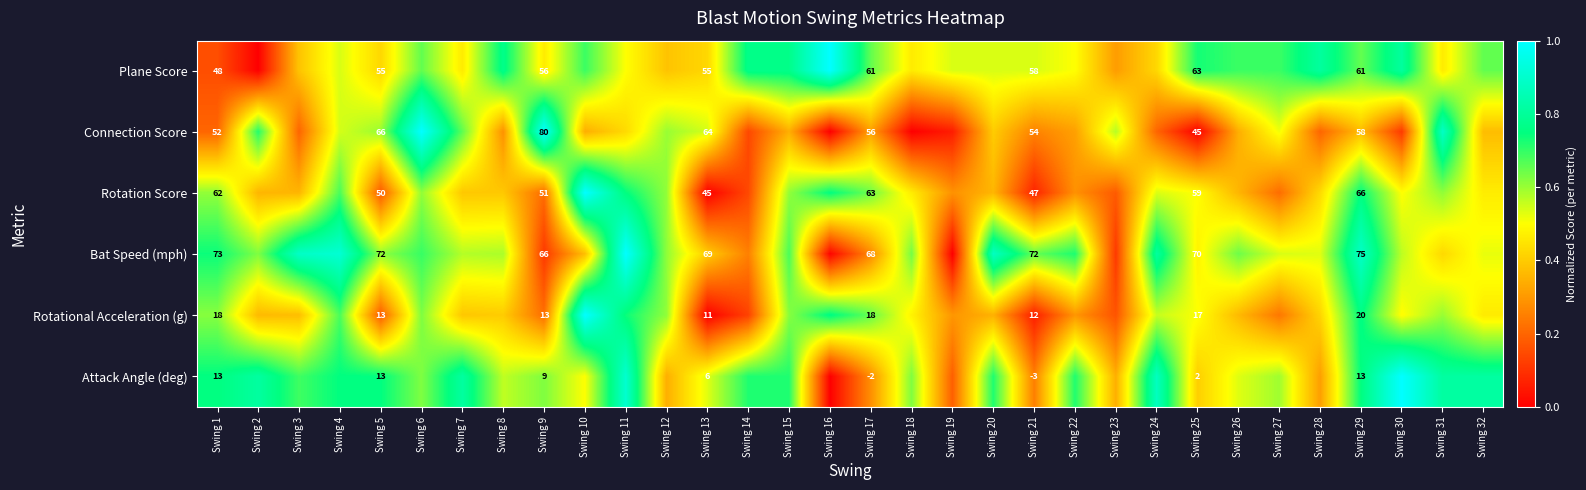

The value of Attack Angle (deg) at Swing 2 is 0.8. True or false?

True